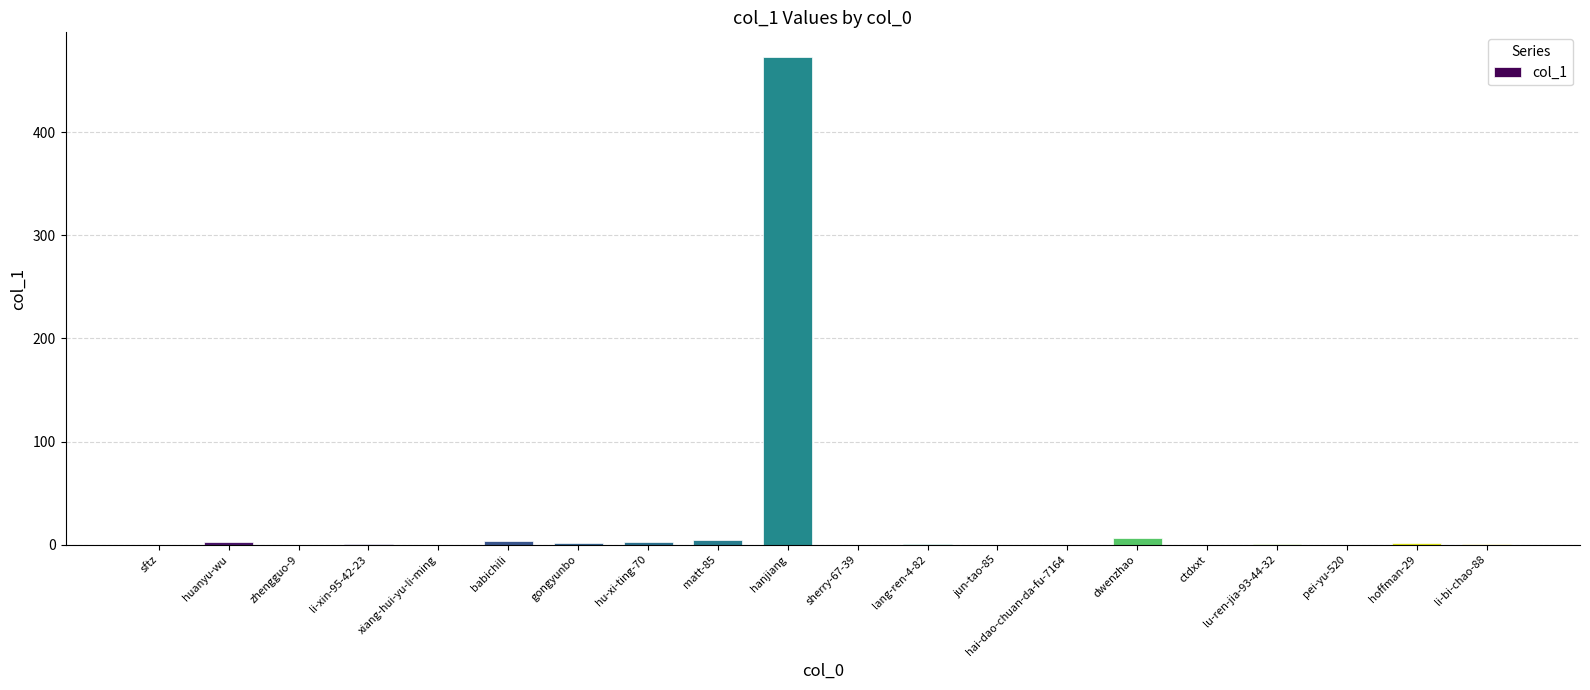

What is the greatest value displayed?

473